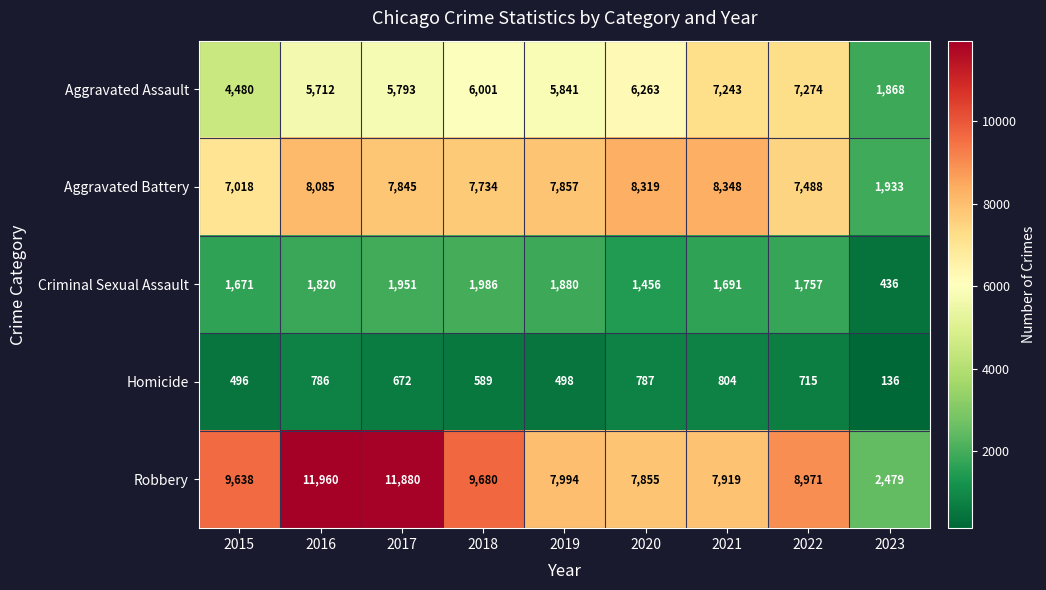

Which series has the largest total across all categories?

Robbery